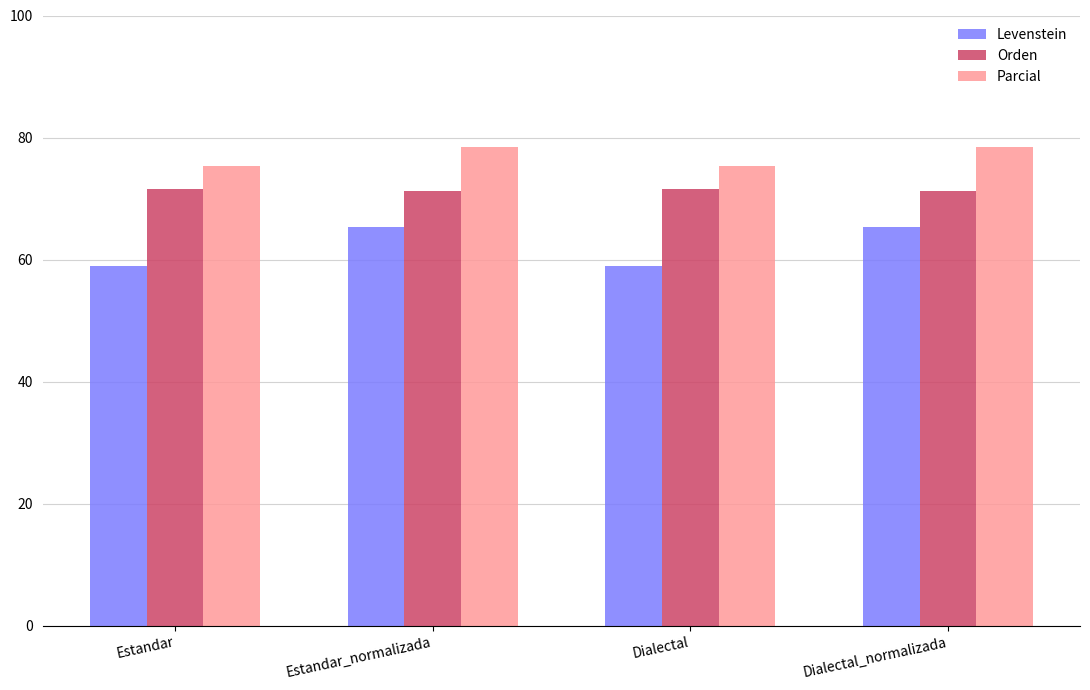

Where does the Parcial series first go above 78?

Estandar_normalizada